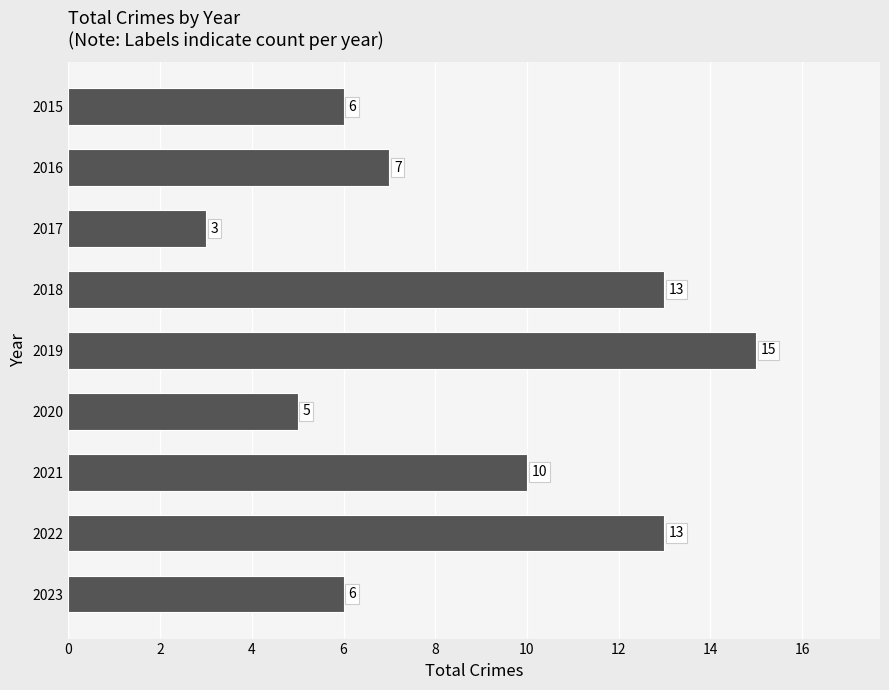

What is the difference between the maximum and minimum values?

12